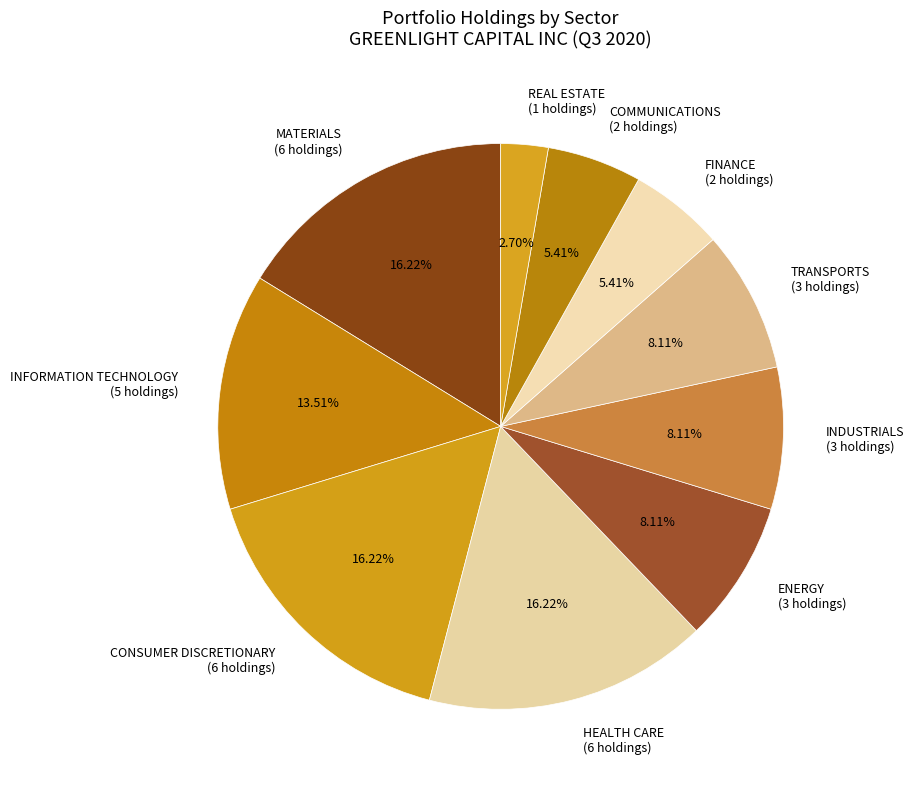

Does ENERGY (3 holdings) represent more than half of the total?

No